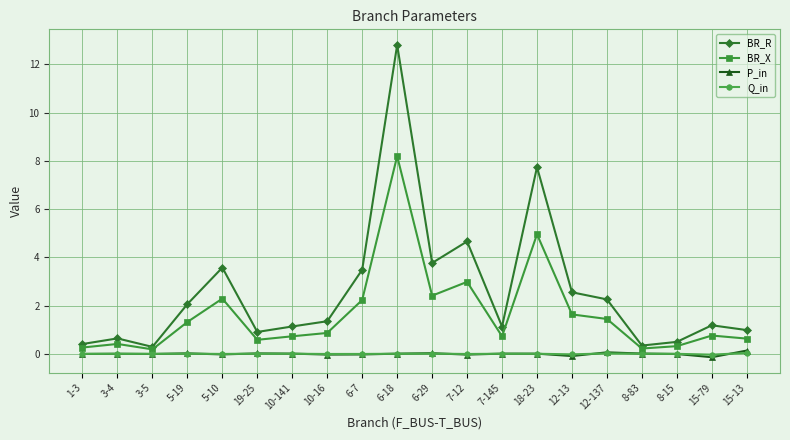

Does the chart display data point markers on the line(s)?

Yes